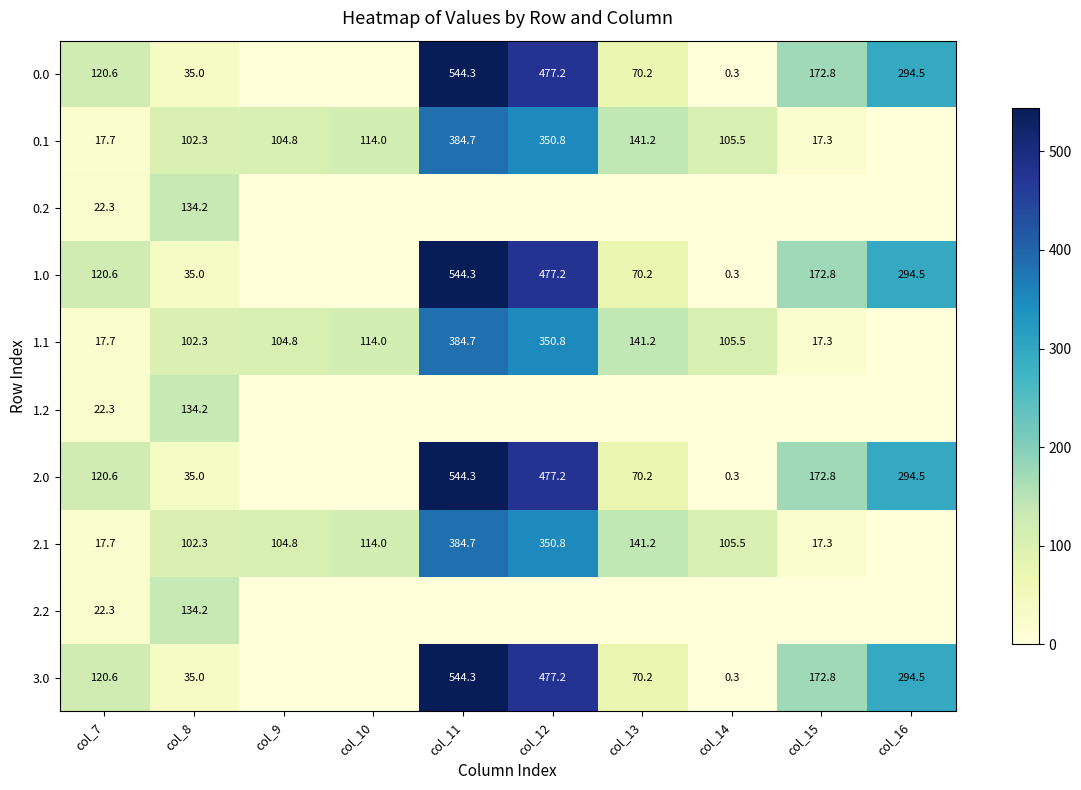

True or false: 3.0 has a value of 120.6 at col_7.

True